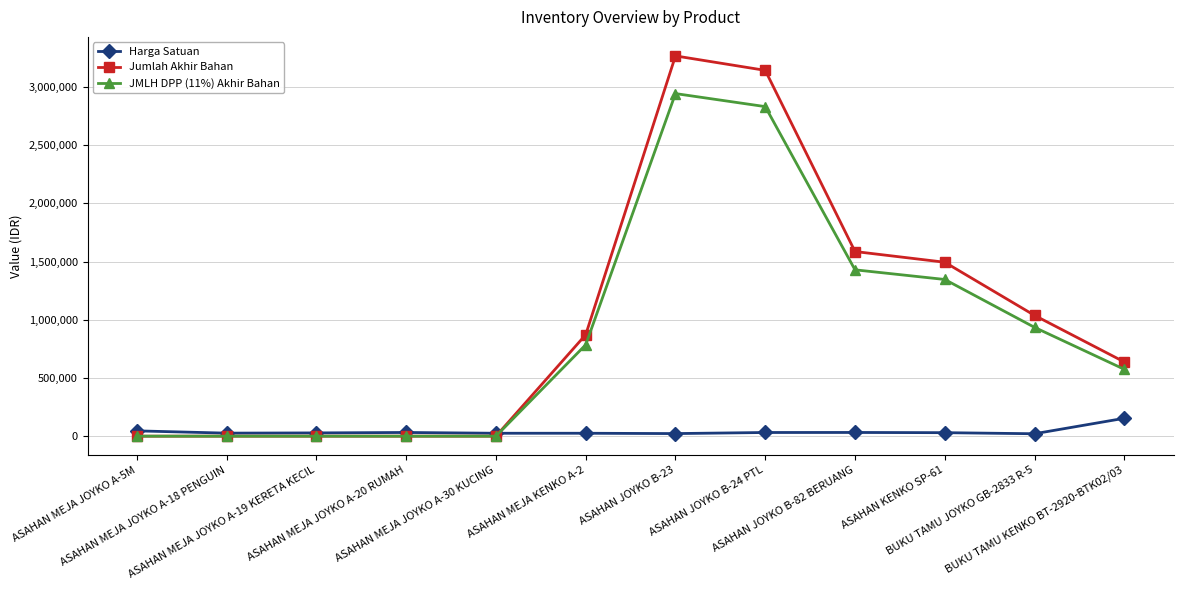

Which series has the largest range (max minus min)?

Jumlah Akhir Bahan